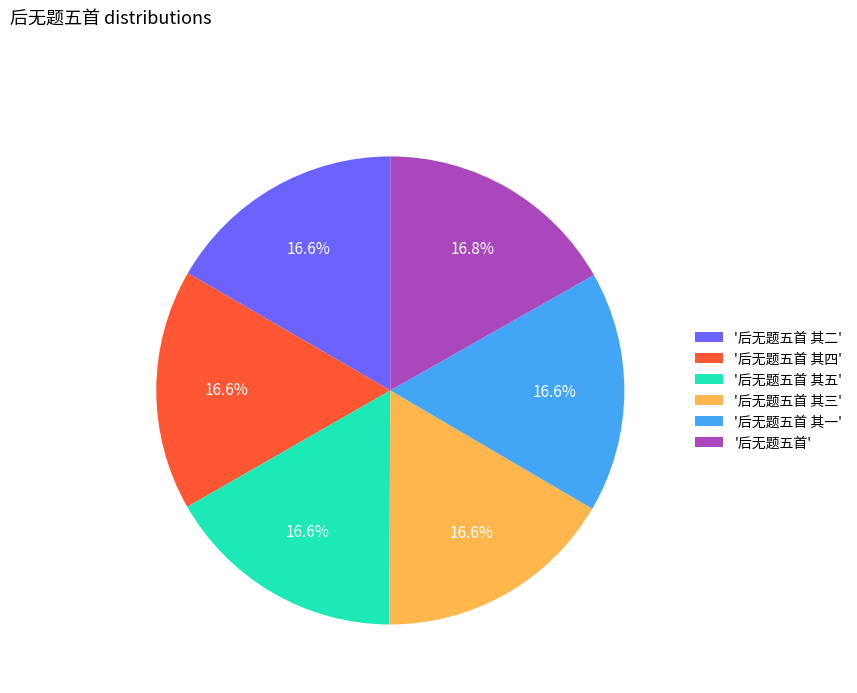

How many slices are in this pie chart?

6